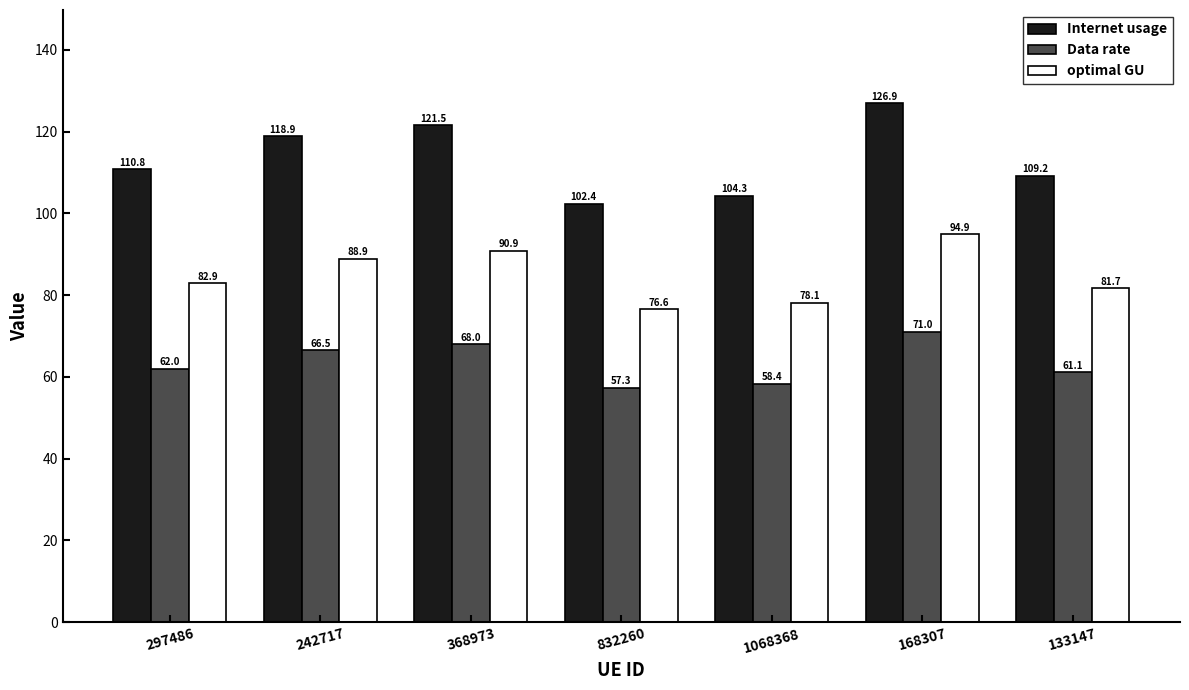

The optimal GU series shows 130.5 at 368973. True or false?

False